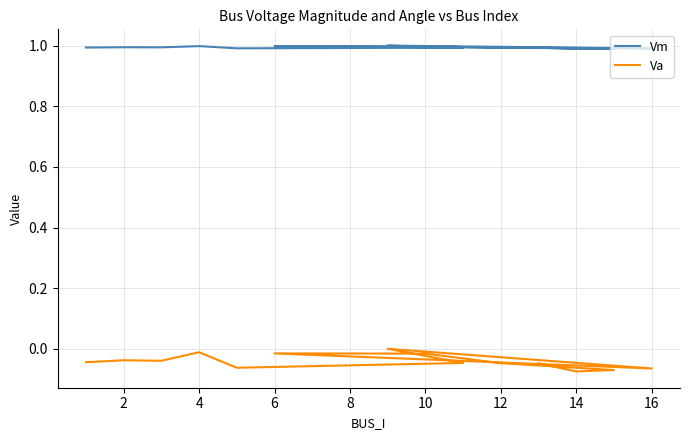

Which series has the largest total across all categories?

Vm